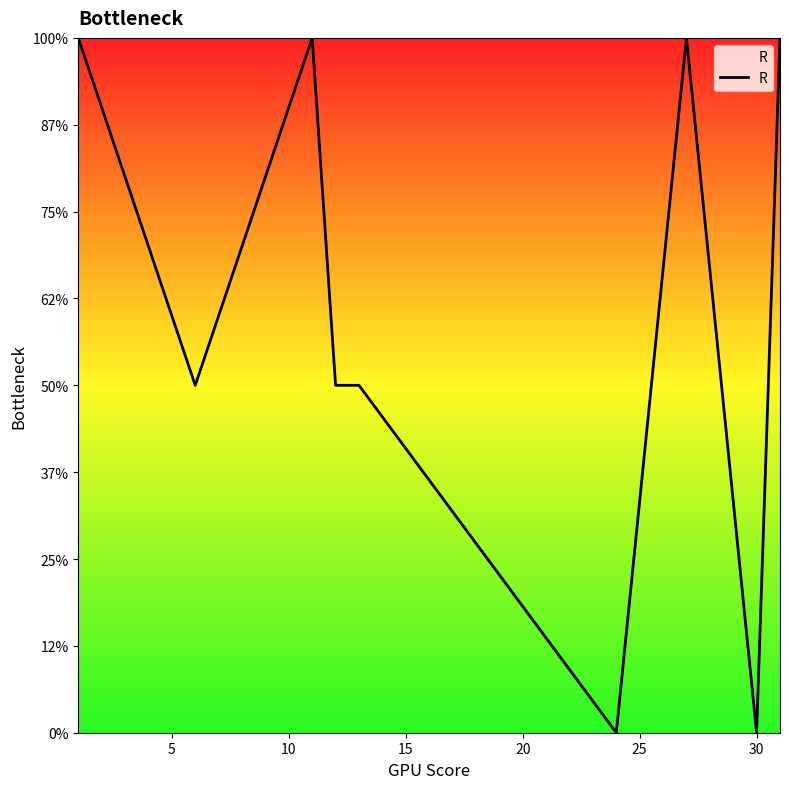

Does the chart display data point markers on the line(s)?

No